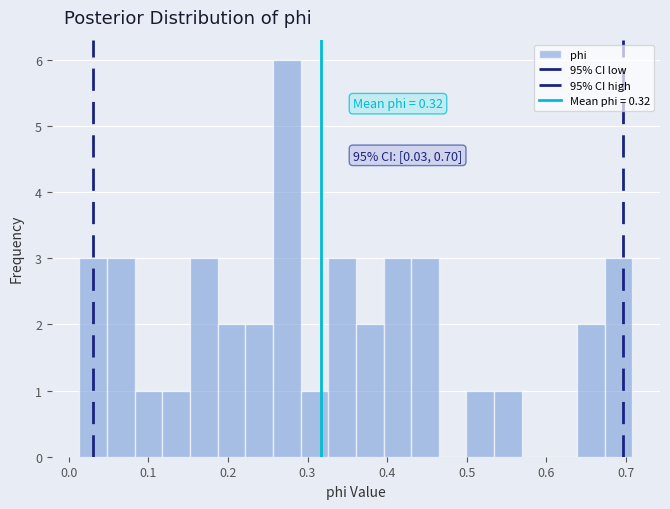

Read against the x-axis, roughly where is the centre of the tallest bar?

0.27